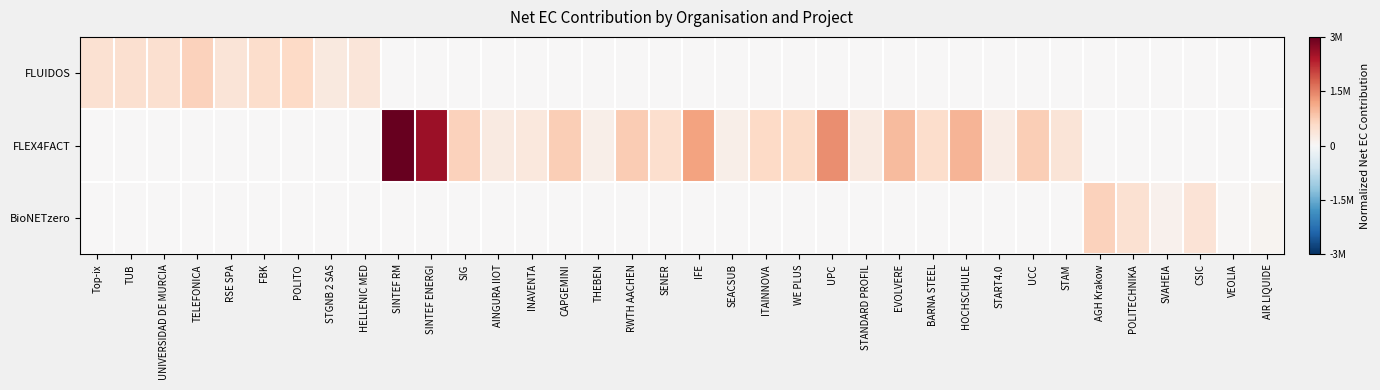

Which series changed the most between SINTEF ENERGI and EVOLVERE?

FLEX4FACT